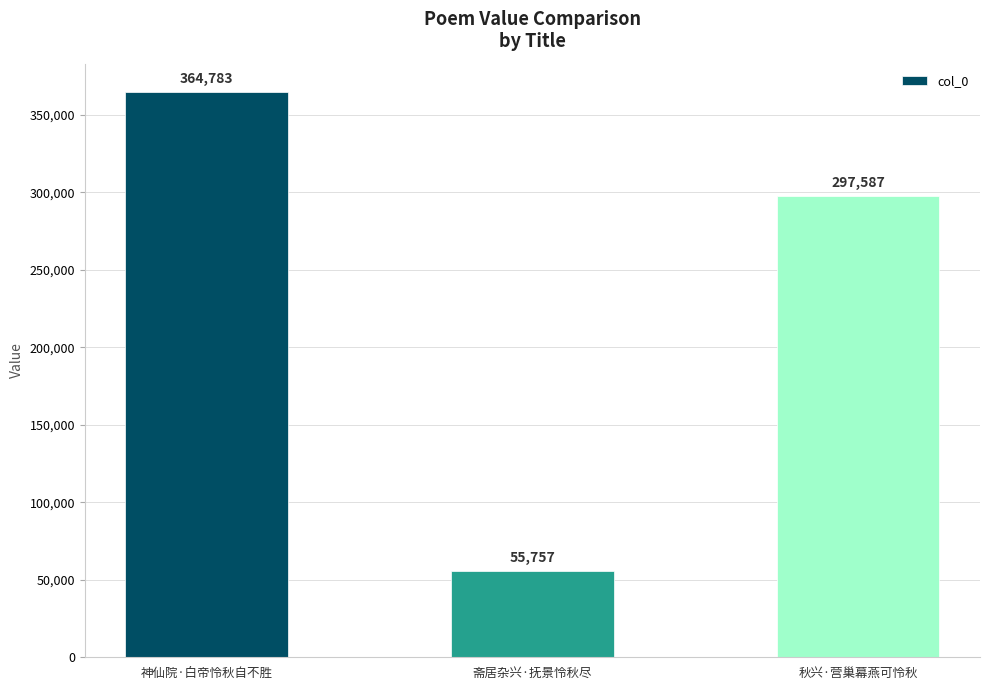

What is the change in value from 神仙院·白帝怜秋自不胜 to 秋兴·营巢幕燕可怜秋?

-67196